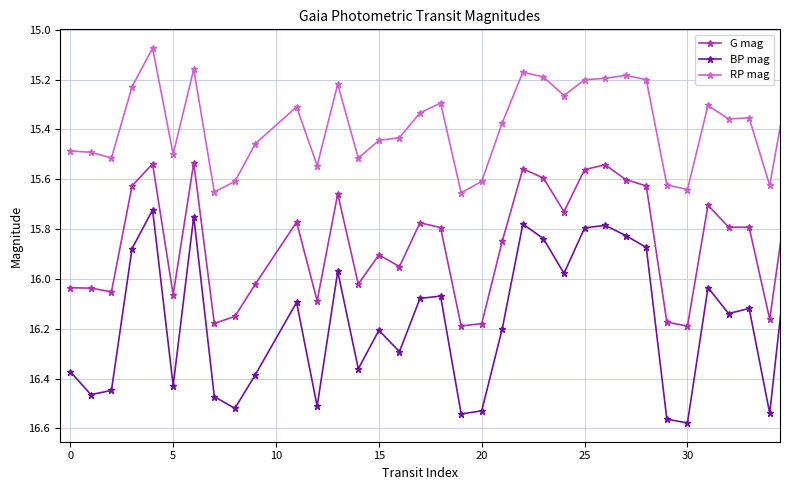

At how many categories does at least one series exceed 16?

23